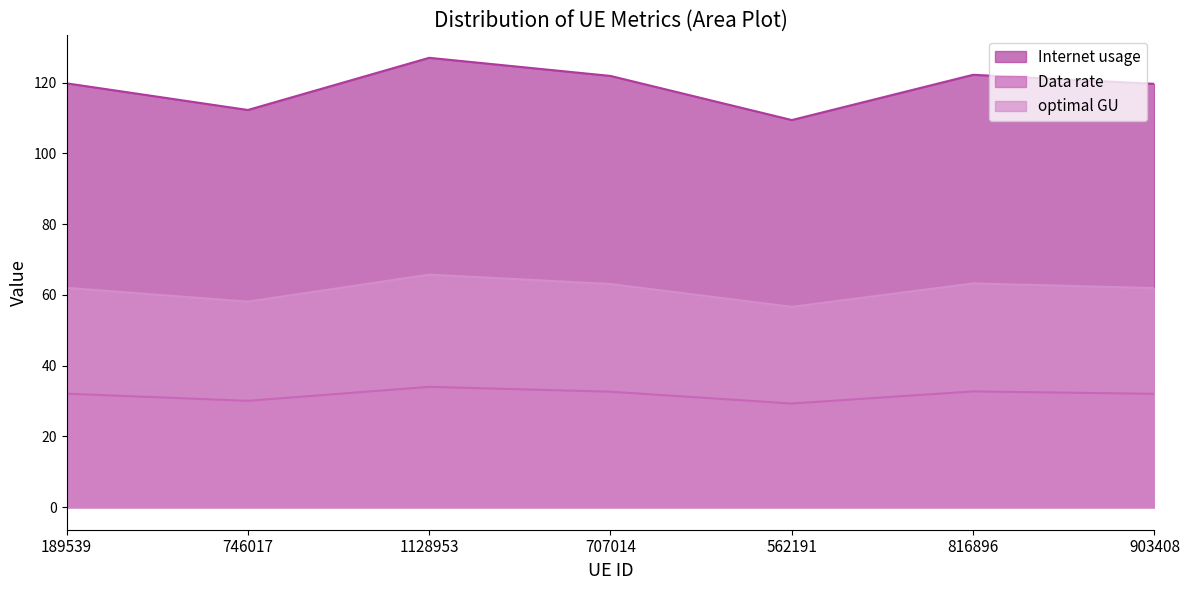

True or false: Internet usage and optimal GU intersect in this chart.

False